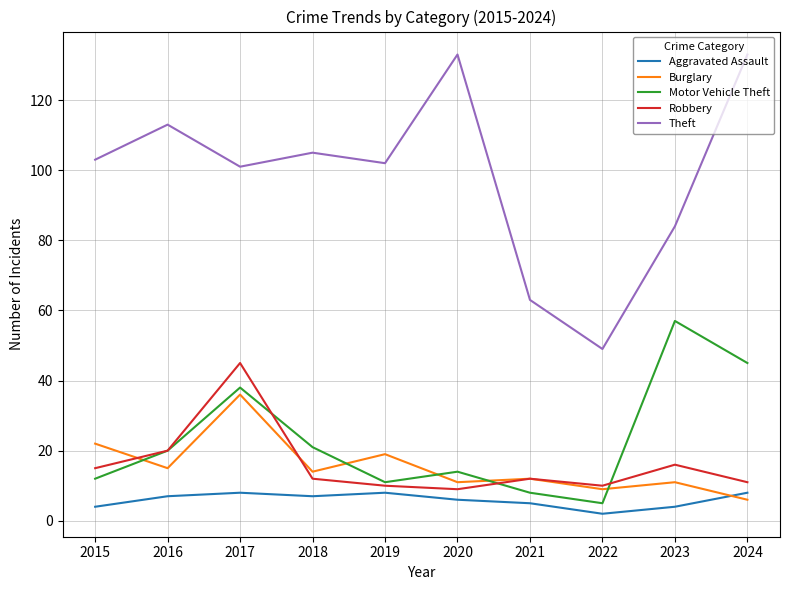

What is the sum of the Aggravated Assault values at 2021 and 2019?

13